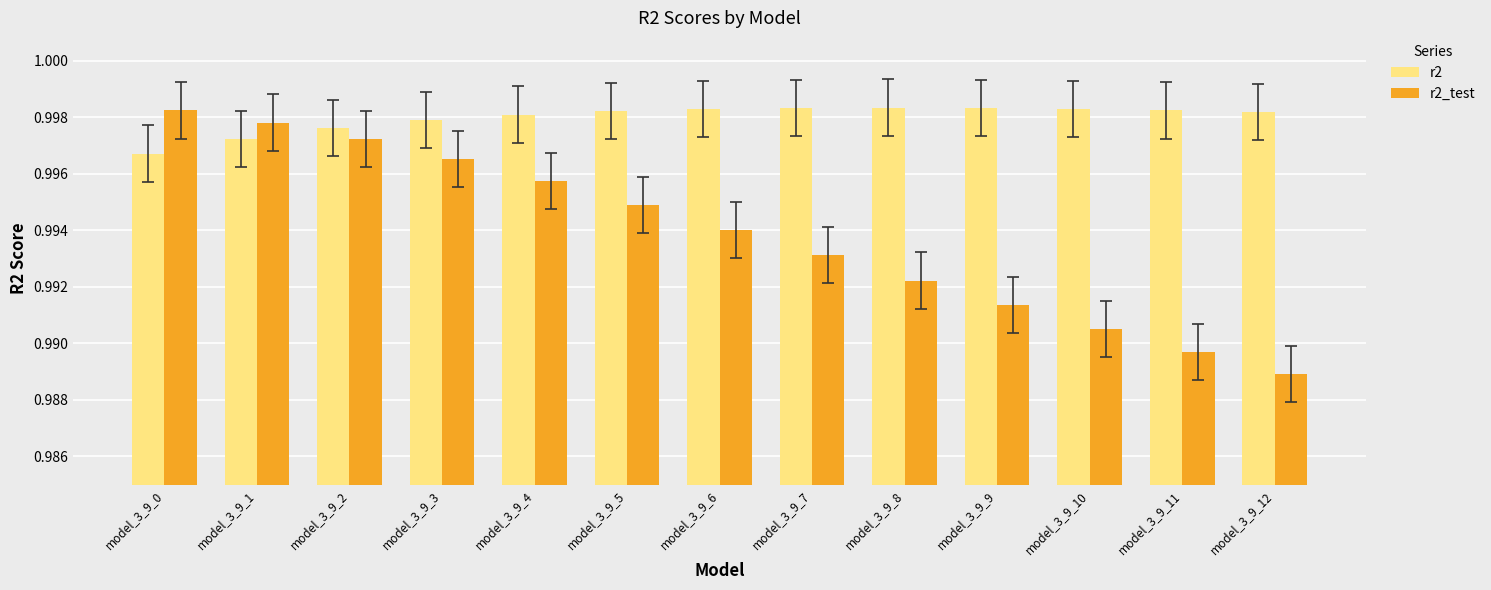

The r2_test series shows 0.3 at model_3_9_8. True or false?

False